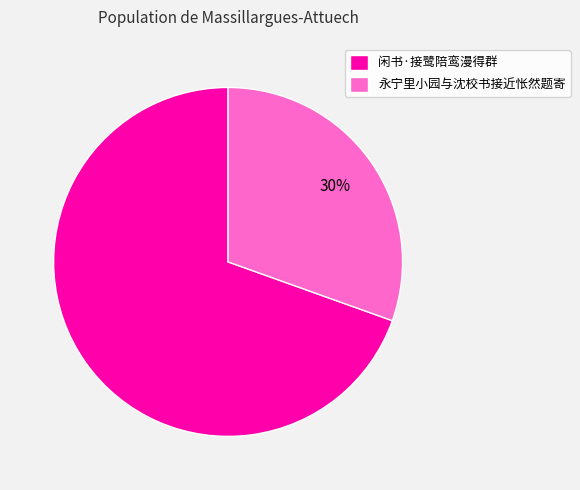

To the nearest percent, what portion does 闲书·接鹭陪鸾漫得群 represent?

70%